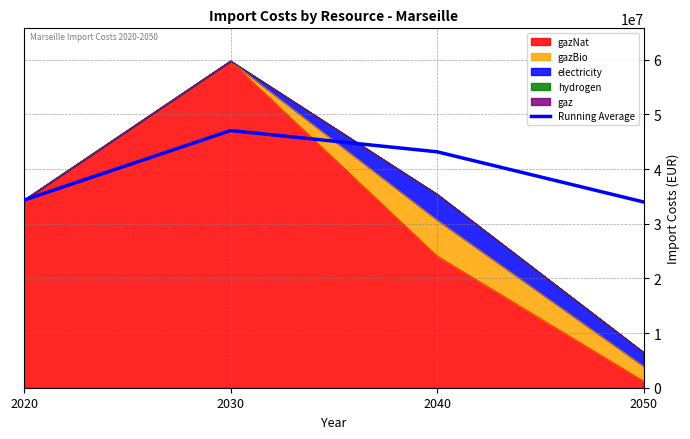

Which label corresponds to the largest value in the chart?

2030